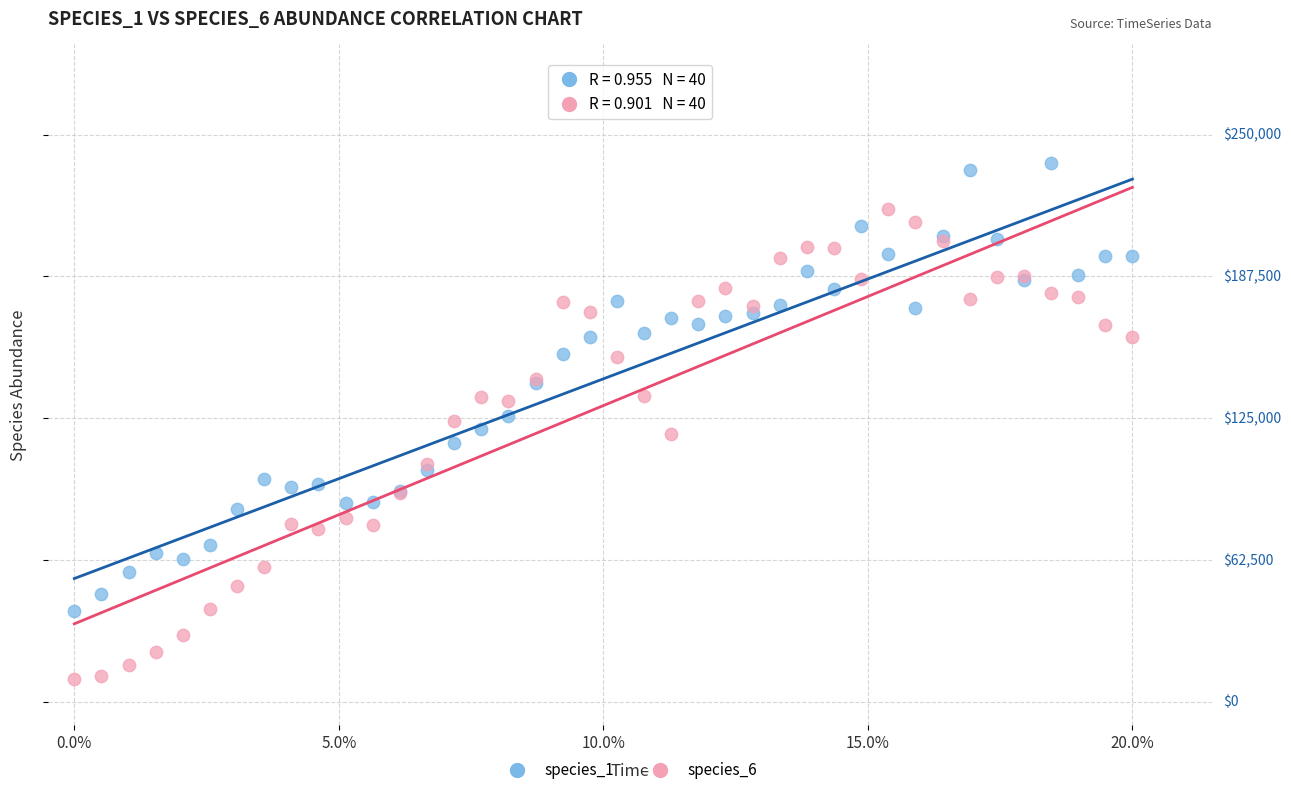

Which series contains the highest Y value?

species_1